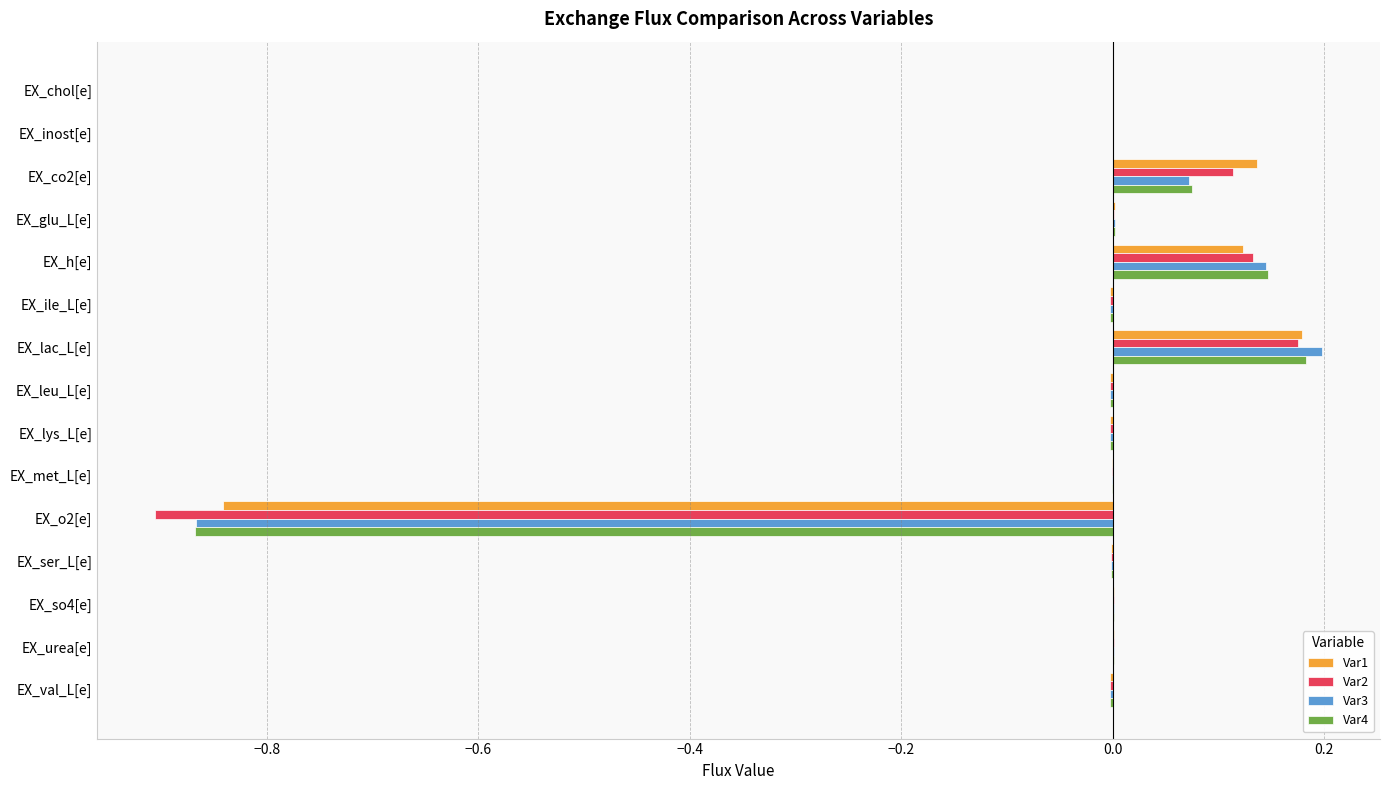

What are all the series names shown in the legend?

Var1, Var2, Var3, Var4